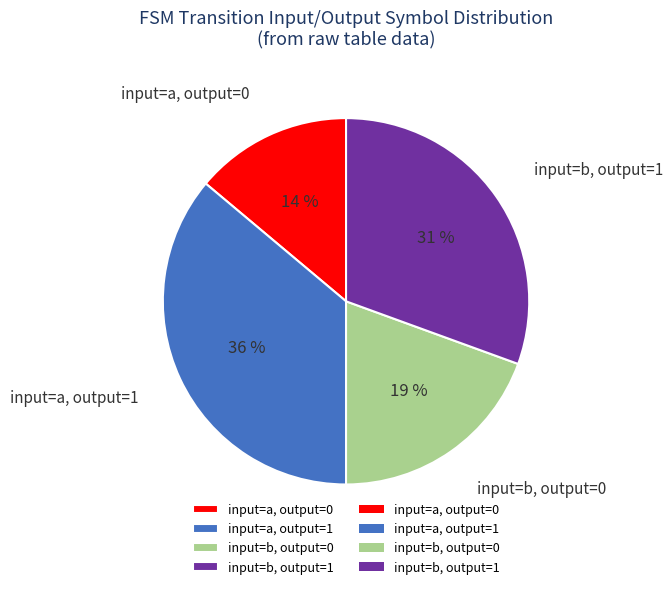

What is the ratio of the value at input=b, output=1 to the value at input=a, output=0?

2.2